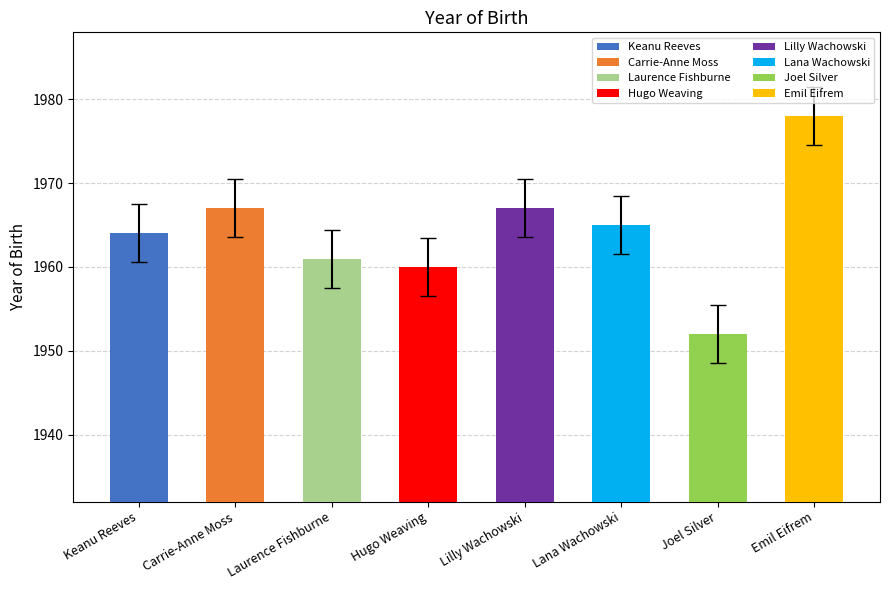

What is the maximum value shown in the chart?

1978